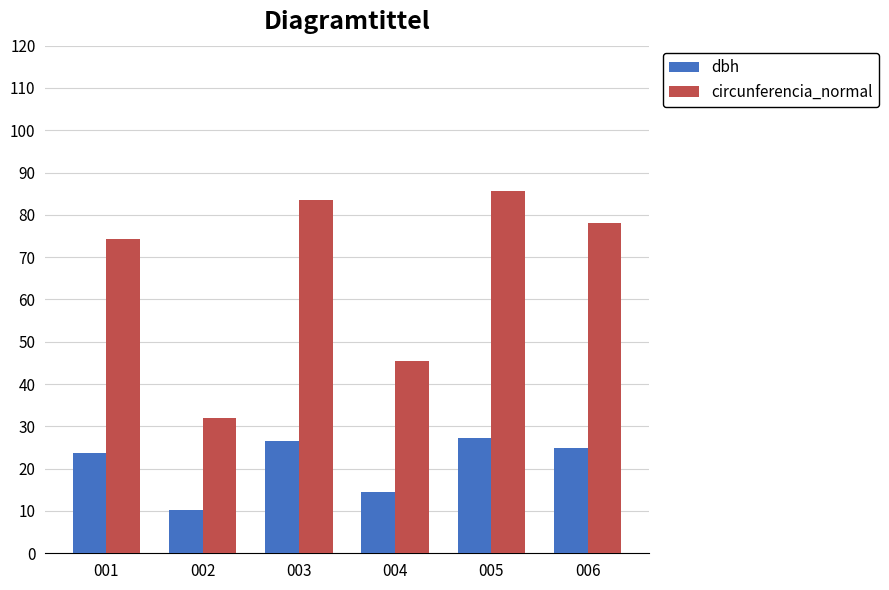

What is the smallest value displayed?

10.2